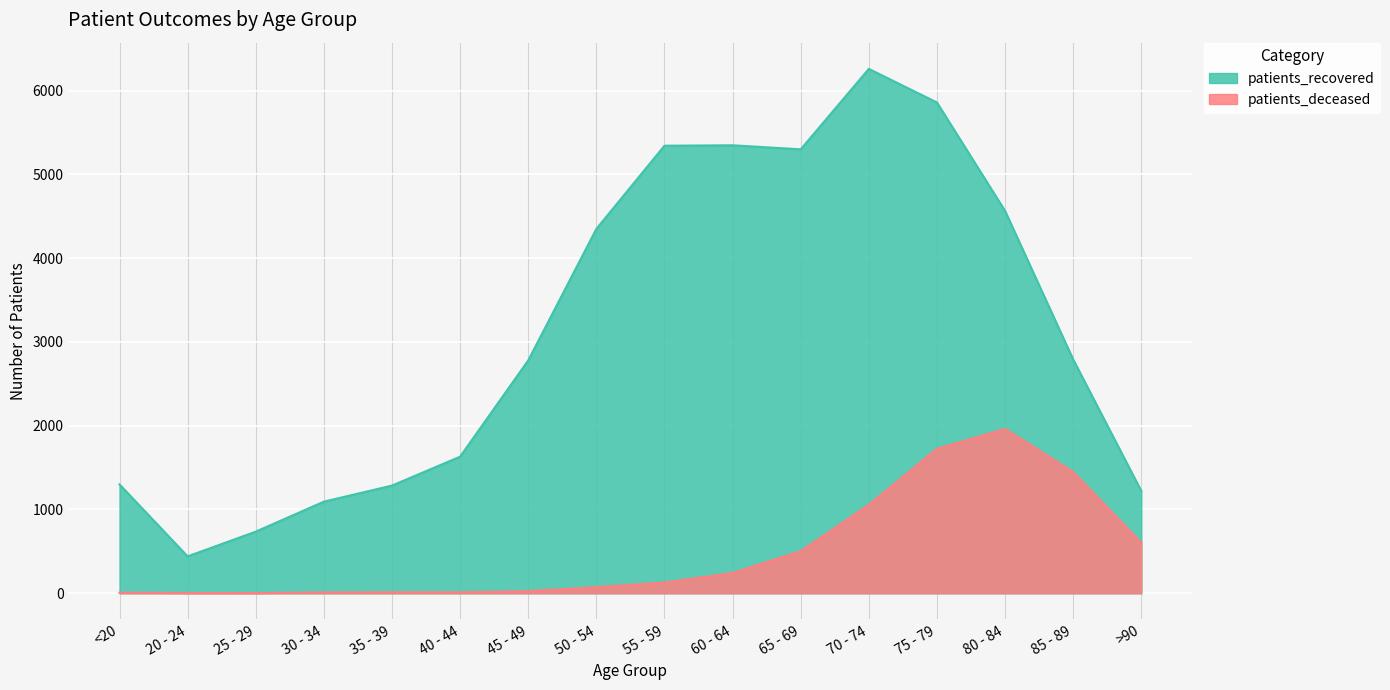

What is the difference between the second highest and second lowest values in the patients_deceased series?

1721